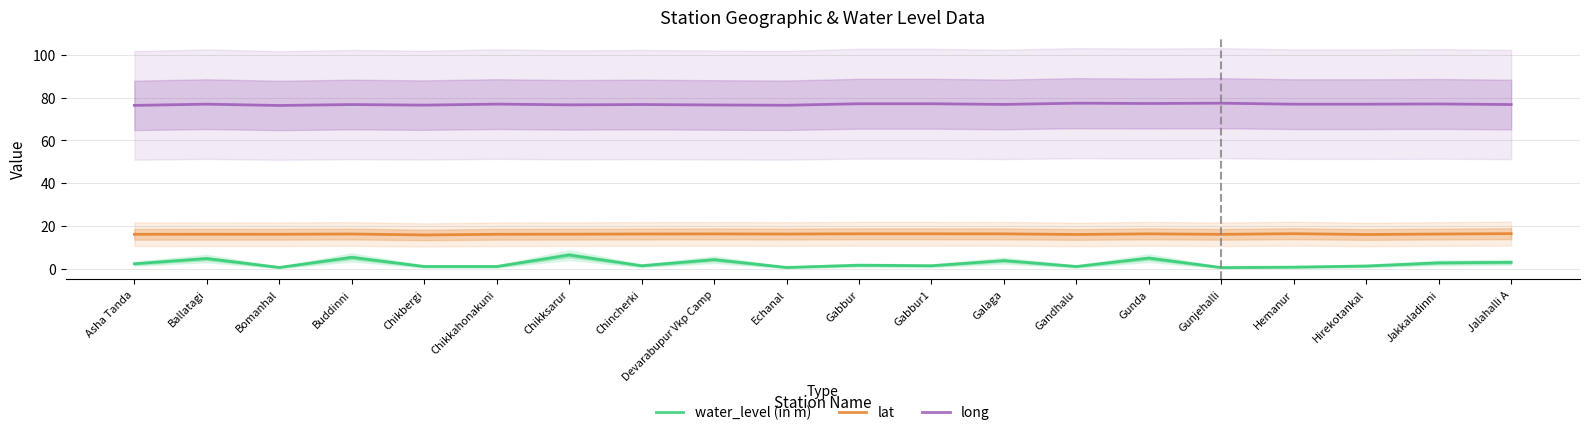

What is the label of the 2nd point from the left?

Ballatagi